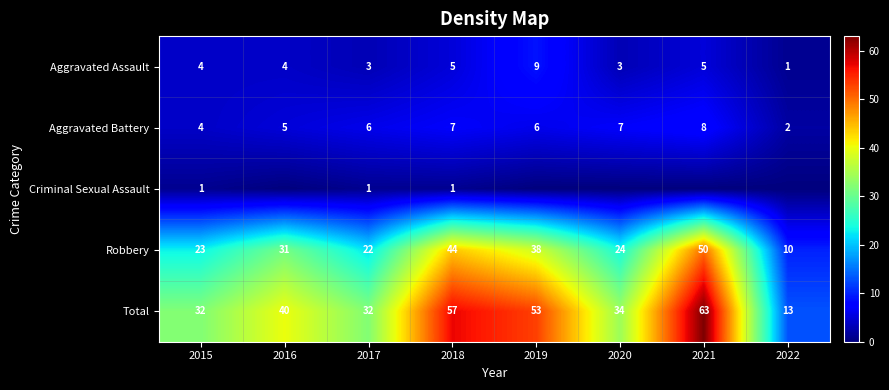

What value does the Aggravated Assault series have at 2019?

9